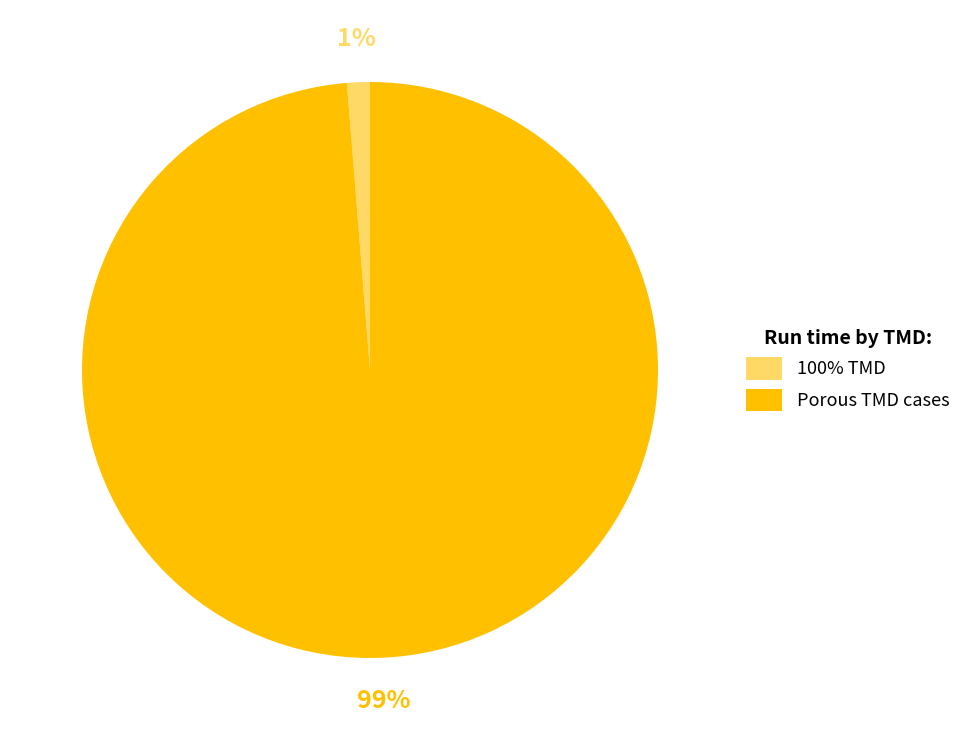

Which has a higher value, 100% TMD or Porous TMD cases?

Porous TMD cases